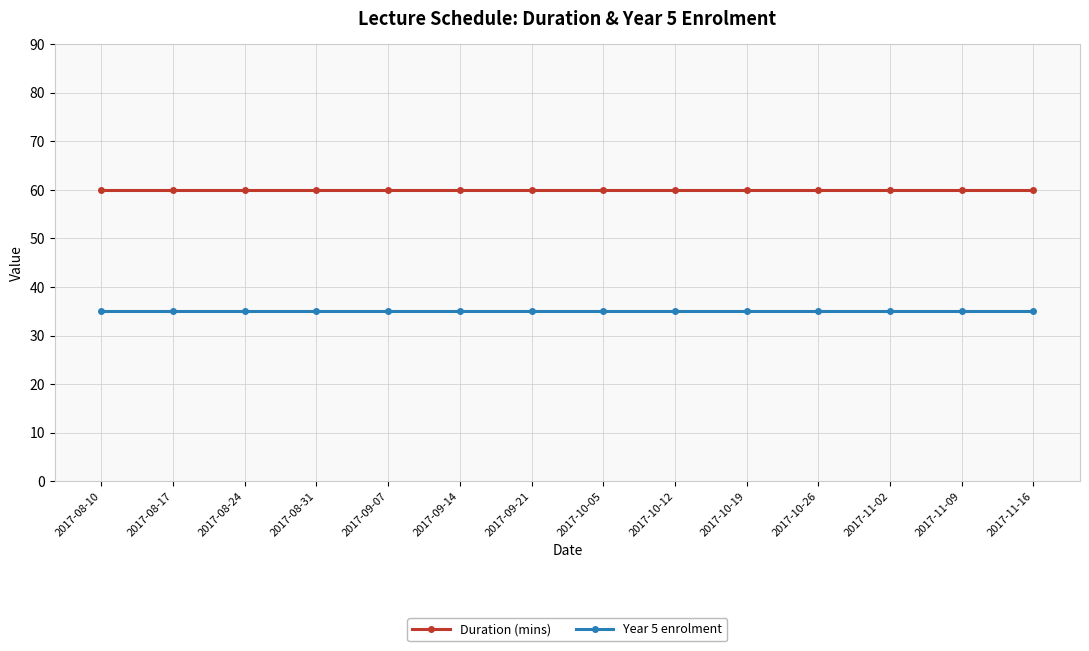

What position from the left is 2017-08-17?

2